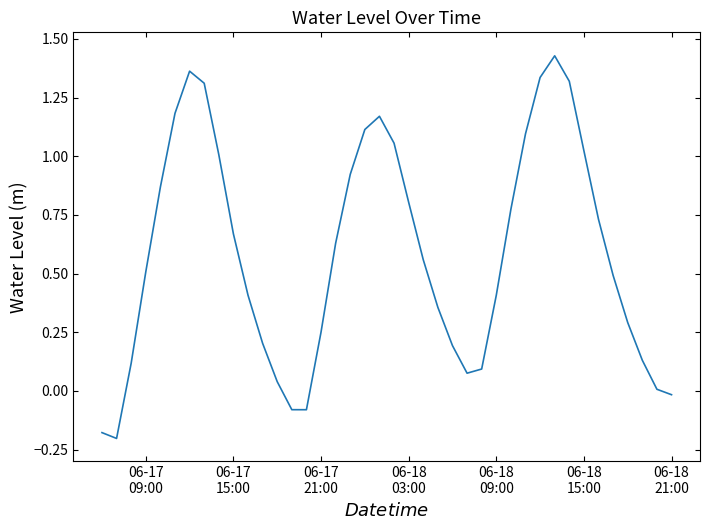

What is the value of the 22nd point from the left?

0.8